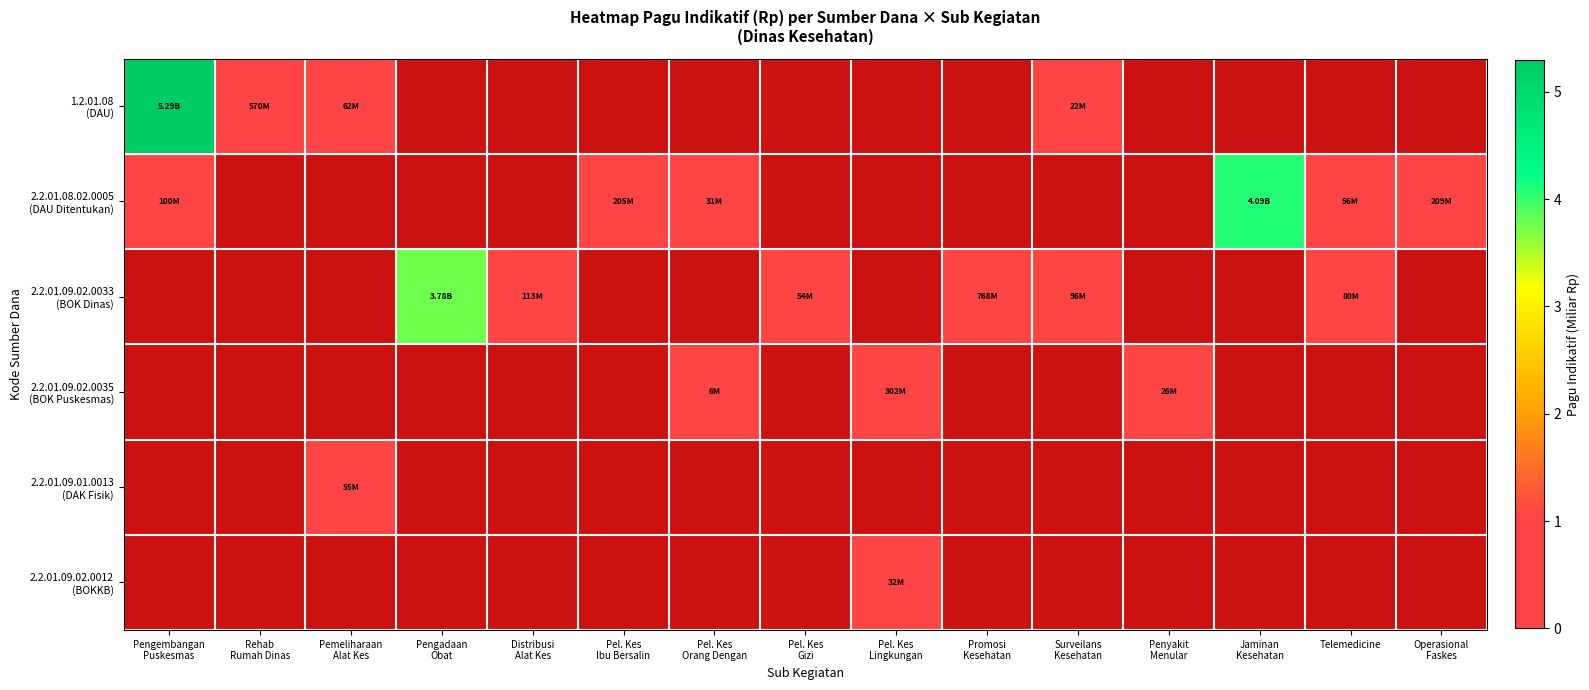

Which series has the largest range (max minus min)?

1.2.01.08 (DAU)